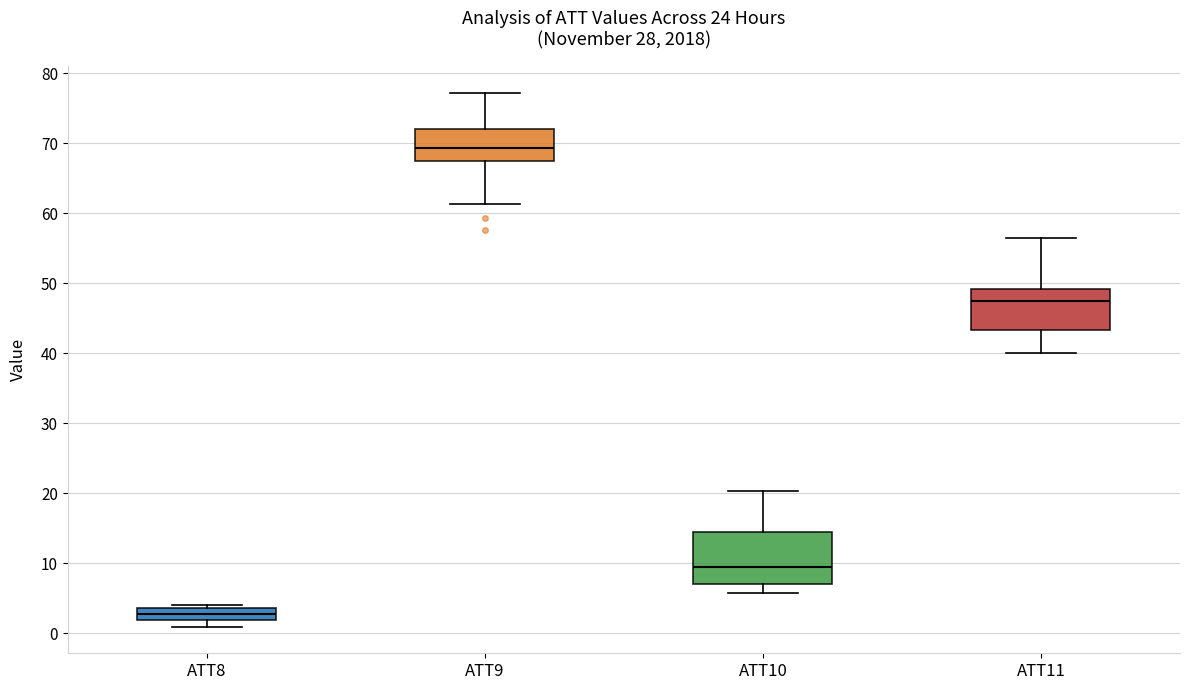

Reading left to right, transcribe this box plot: for each box, give where its median line is, the range the box spans, and where its two whiskers end, as read against the y-axis. The values are not printed on the chart, so give them approximately, as read against the axis.

ATT8: median 3, box 2 to 4, whiskers 1 to 4 (just above the box's upper edge)
ATT9: median 69, box 67 to 72, whiskers 61 to 77
ATT10: median 9, box 7 to 14, whiskers 6 to 20
ATT11: median 48, box 43 to 49, whiskers 40 to 56